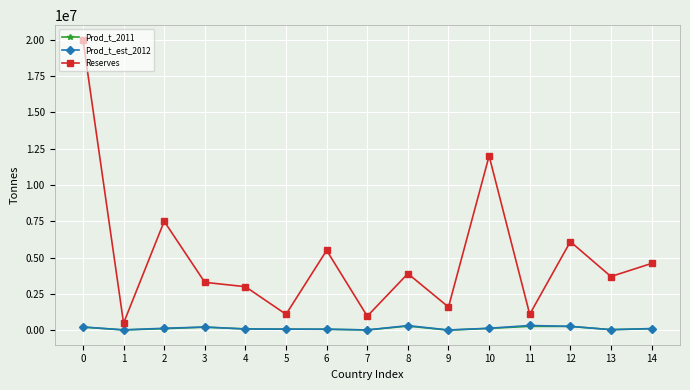

What is the difference between the Prod_t_2011 values at 1 and 10?

105000